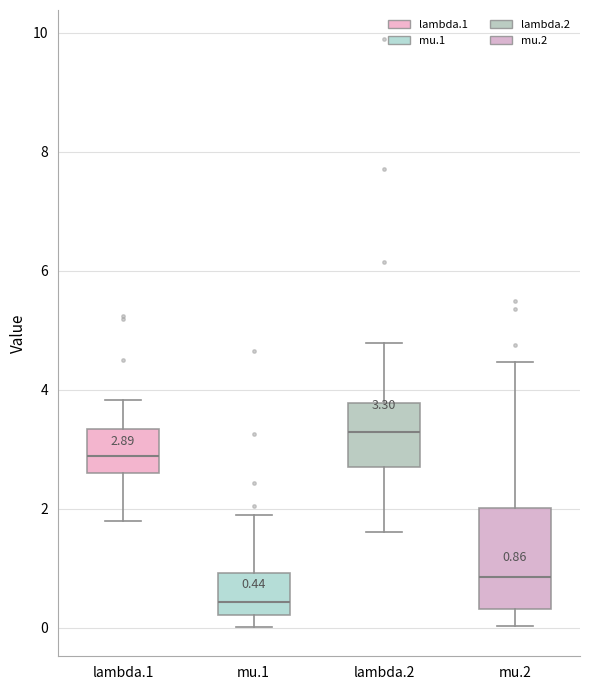

Which box has the lowest median line?

mu.1